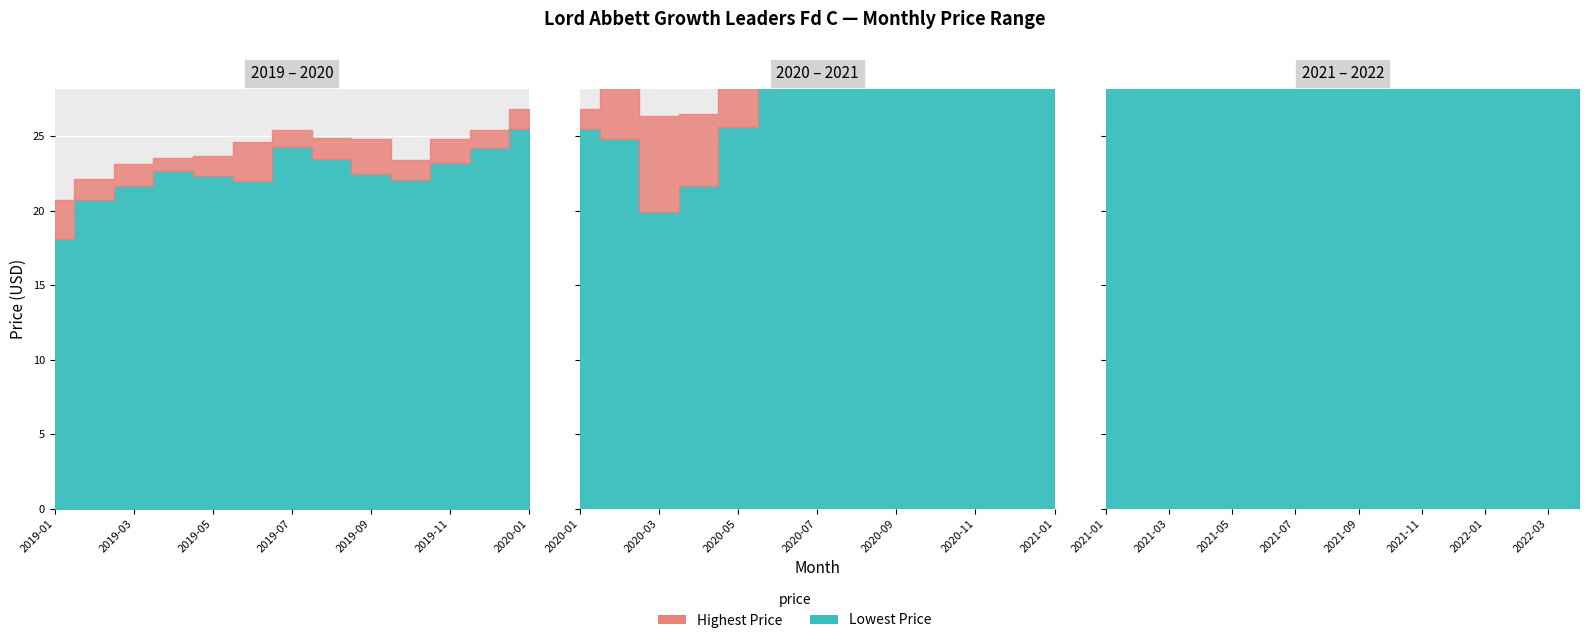

True or false: Opening Price and Highest Price cross at least once.

False